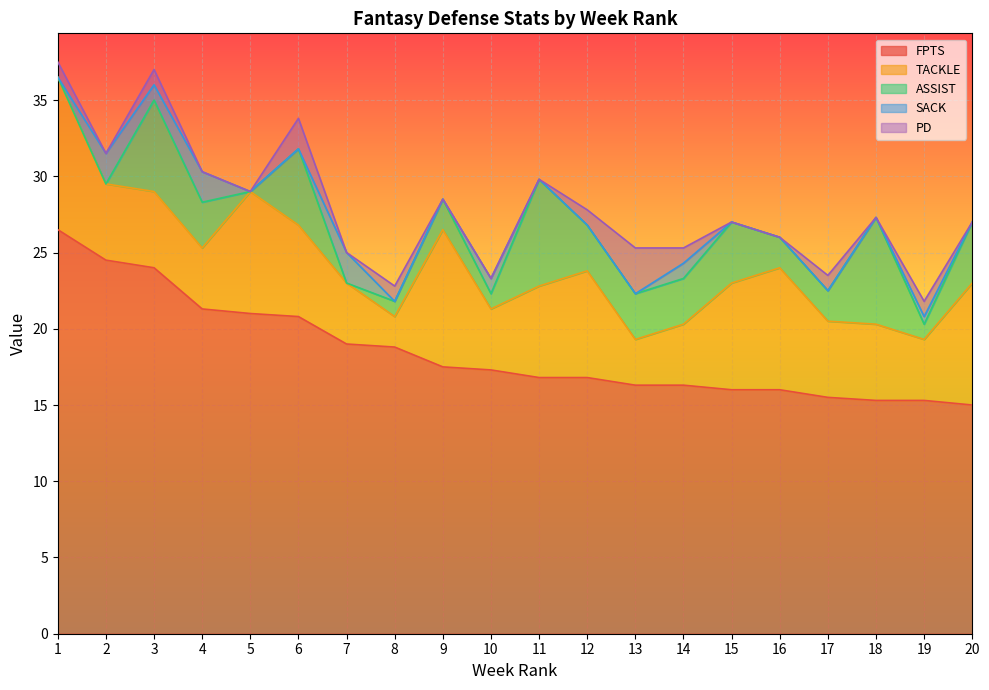

At which category is the sum across all series the highest?

1